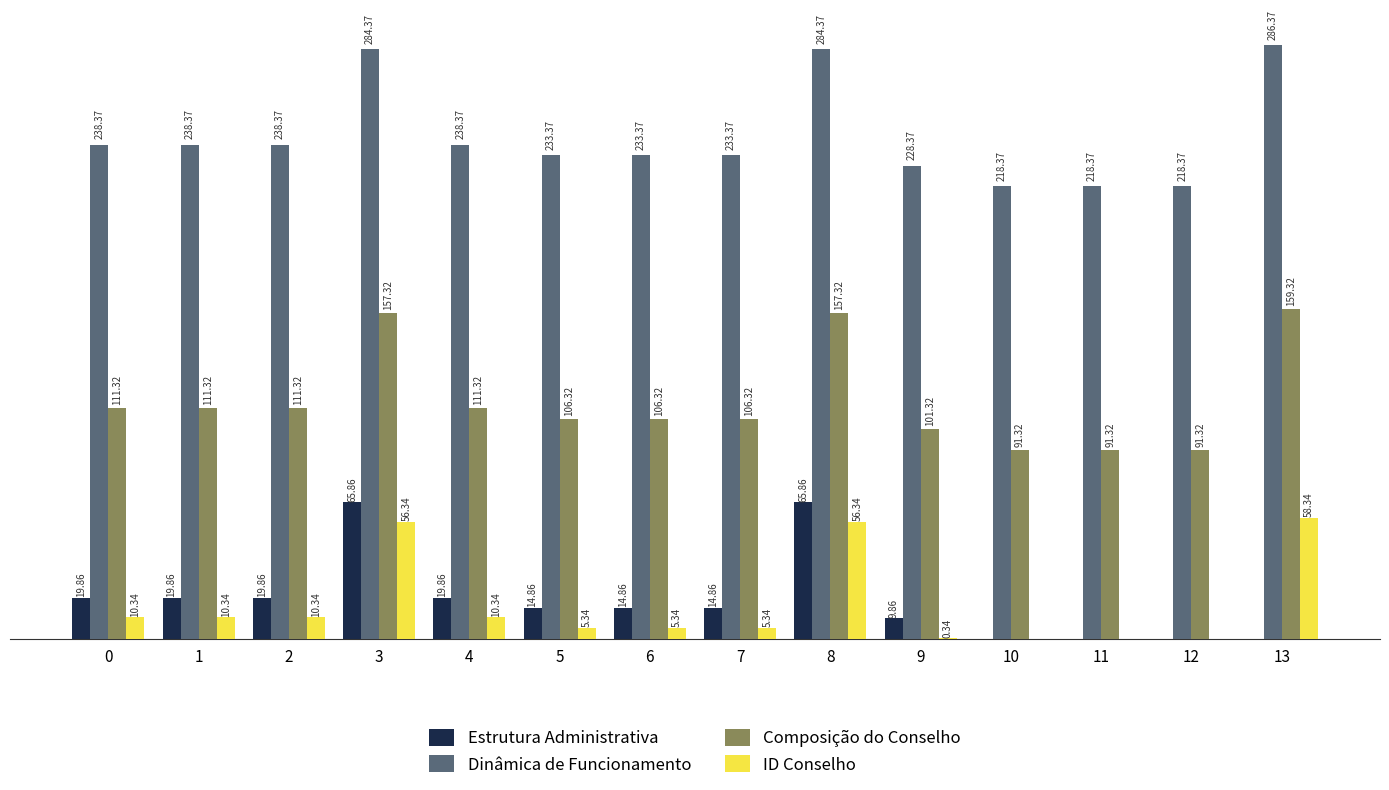

Which series has the largest total across all categories?

Dinâmica de Funcionamento